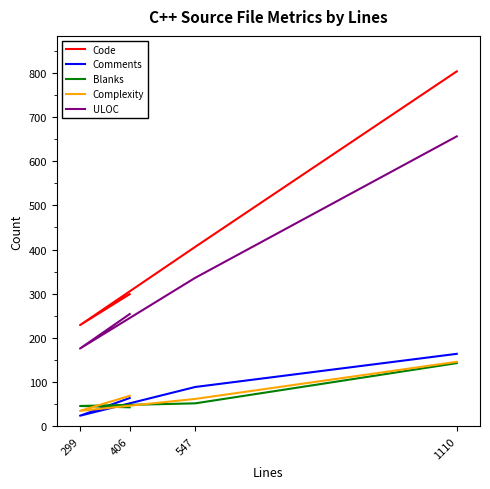

How many data points in Blanks are above 52?

1